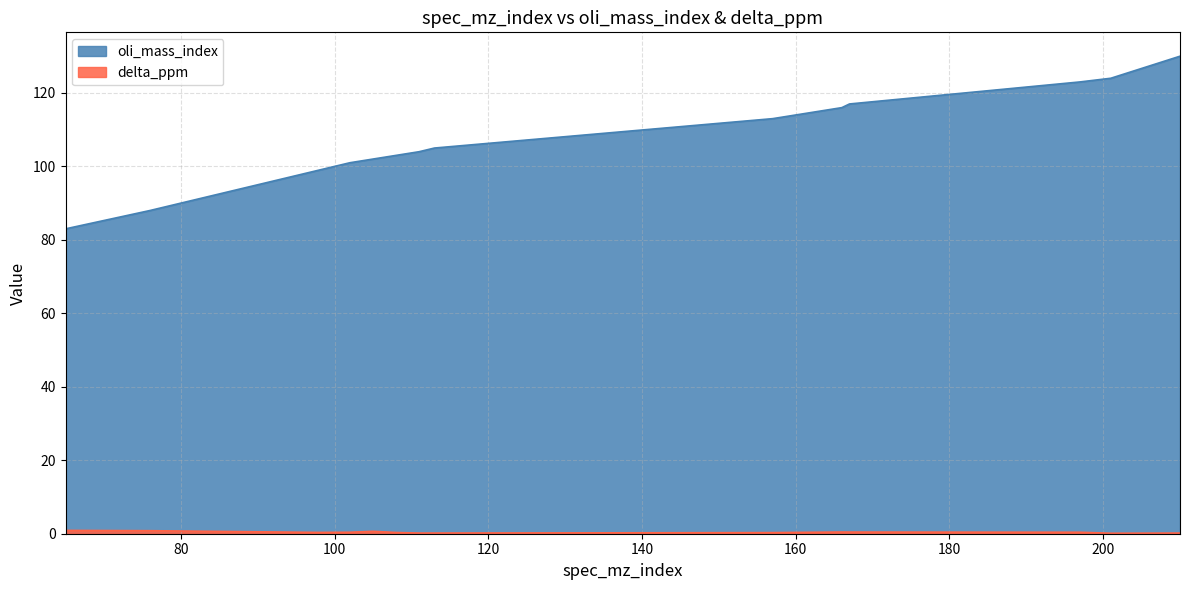

Is it true that delta_ppm equals 0.1 at 201?

True